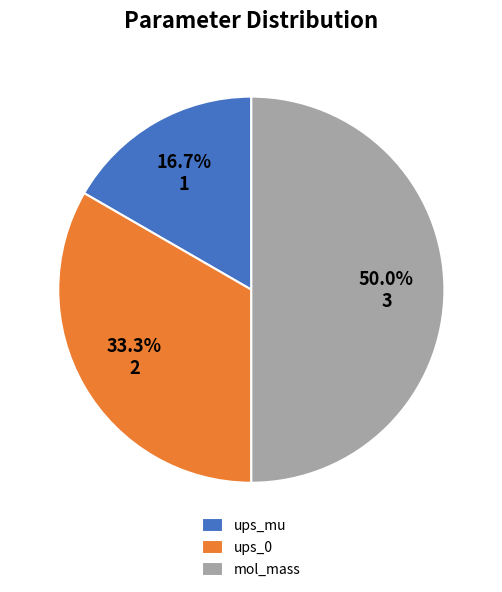

Is the sum of mol_mass and ups_mu greater than half?

Yes